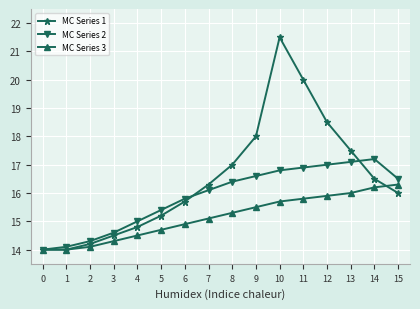

How many data points does each series have?

16